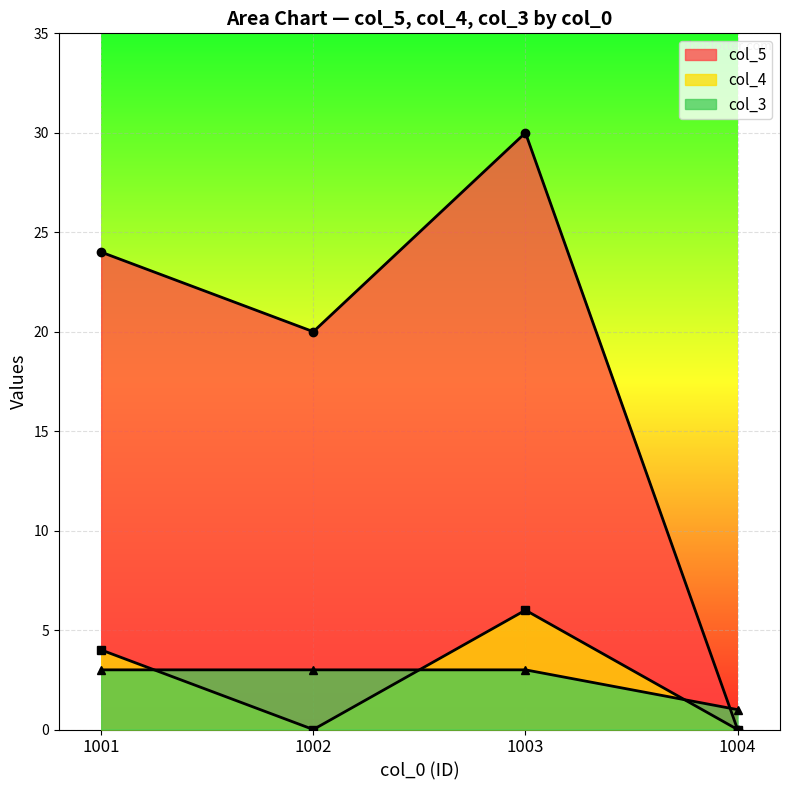

Rank the categories by col_3 value from highest to lowest.

1001, 1002, 1003, 1004